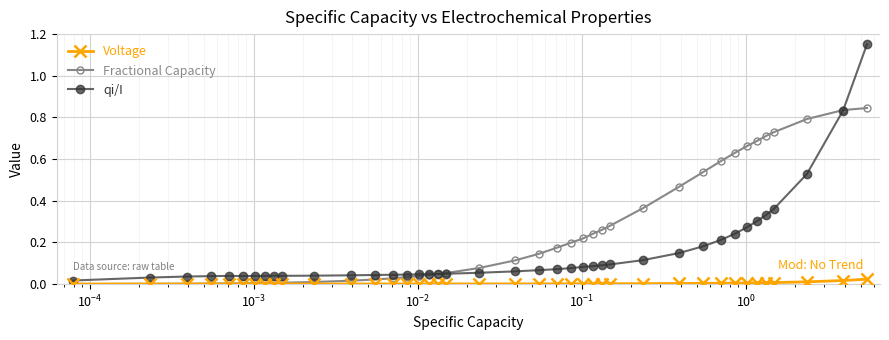

Count the number of categories in the chart.

40